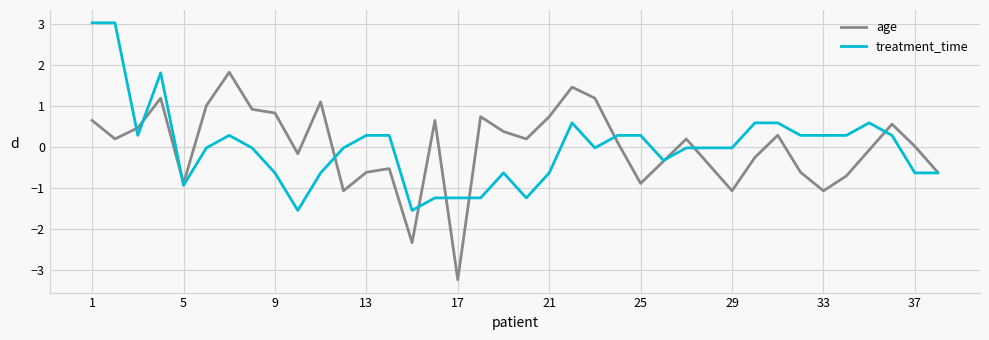

True or false: treatment_time and age cross at least once.

True